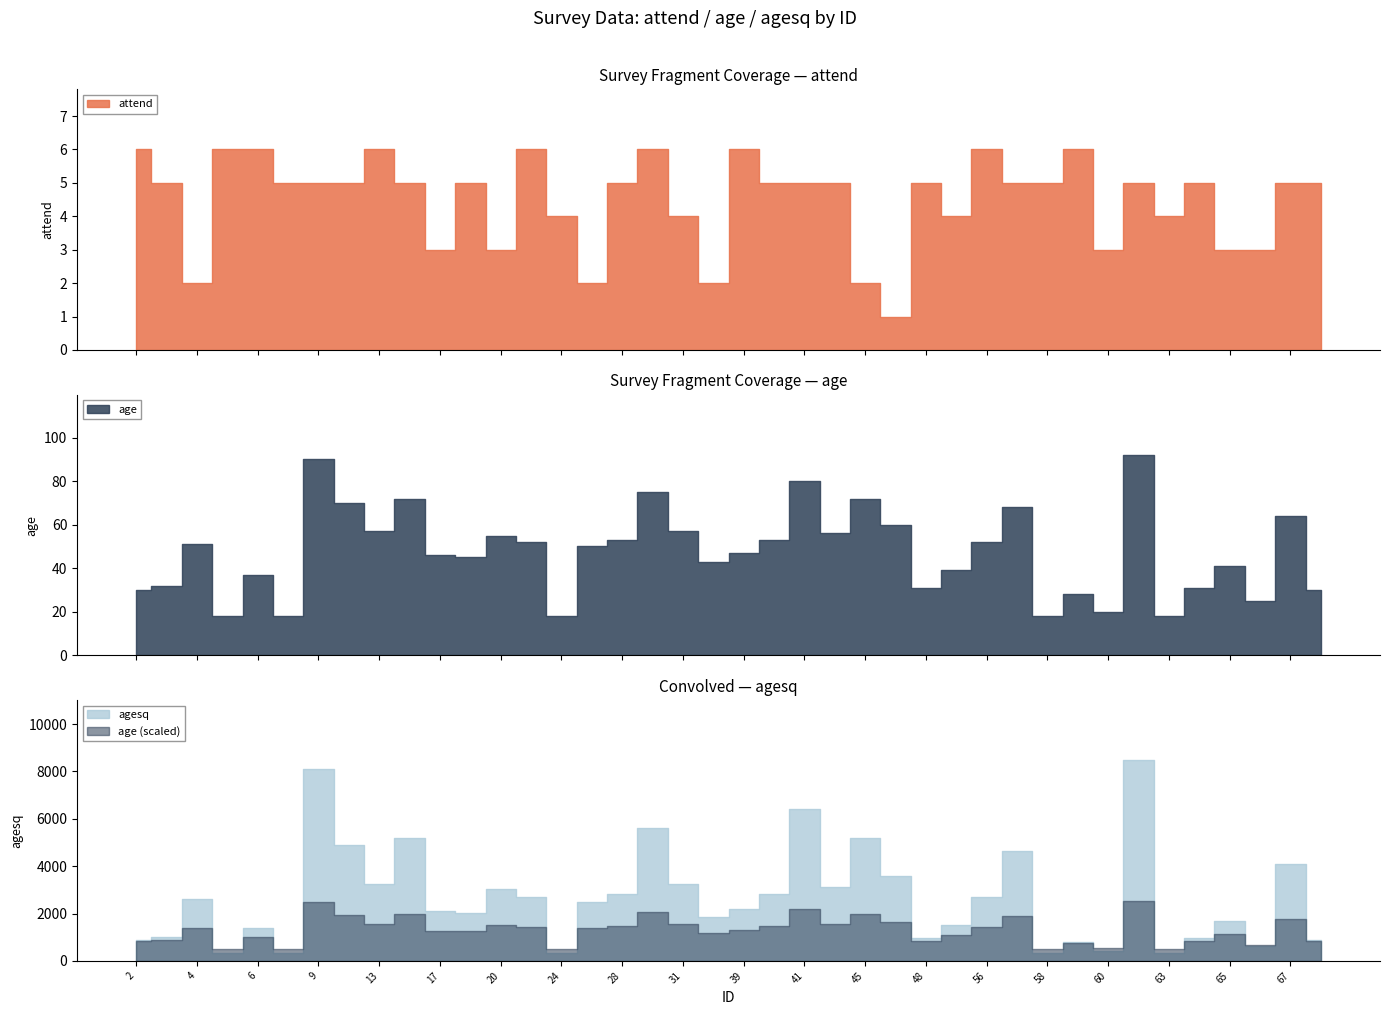

How many distinct data groups are displayed?

3